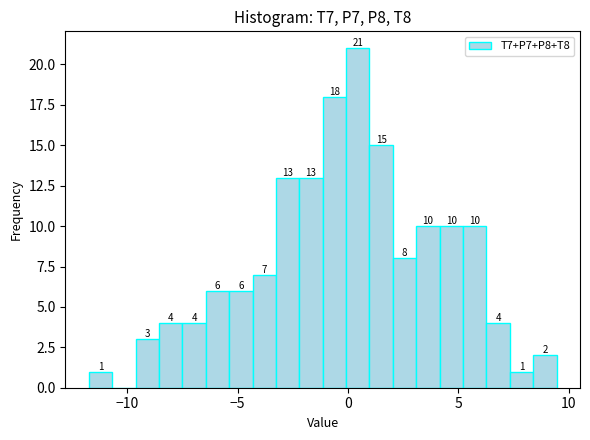

Read against the x-axis, roughly where is the centre of the tallest bar?

0.5